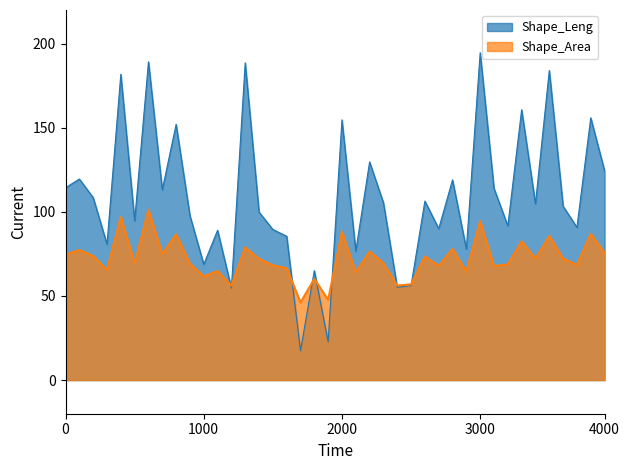

What are all the series names shown in the legend?

Shape_Leng, Shape_Area